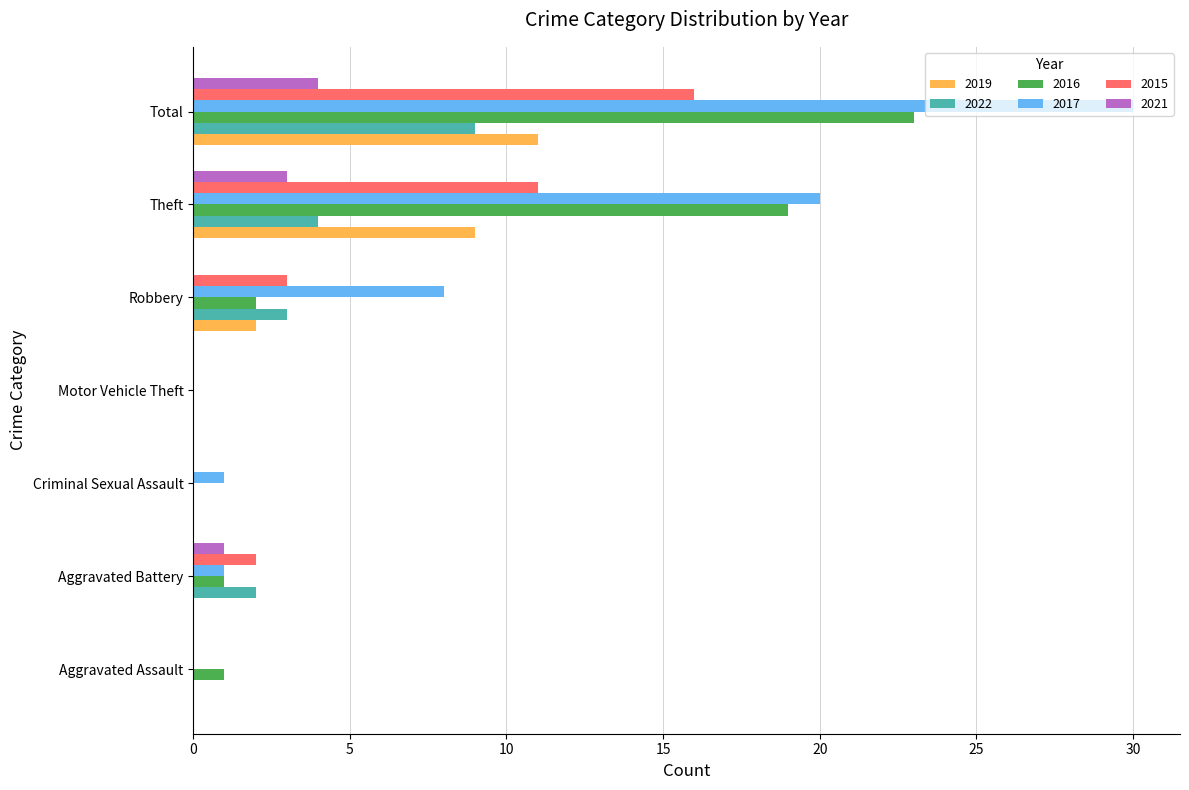

What is the sum of all 2017 values?

60